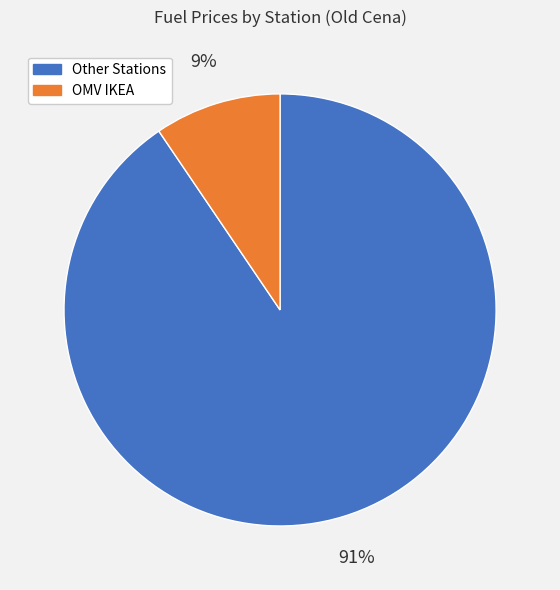

Is the sum of Other Stations and OMV IKEA greater than half?

Yes